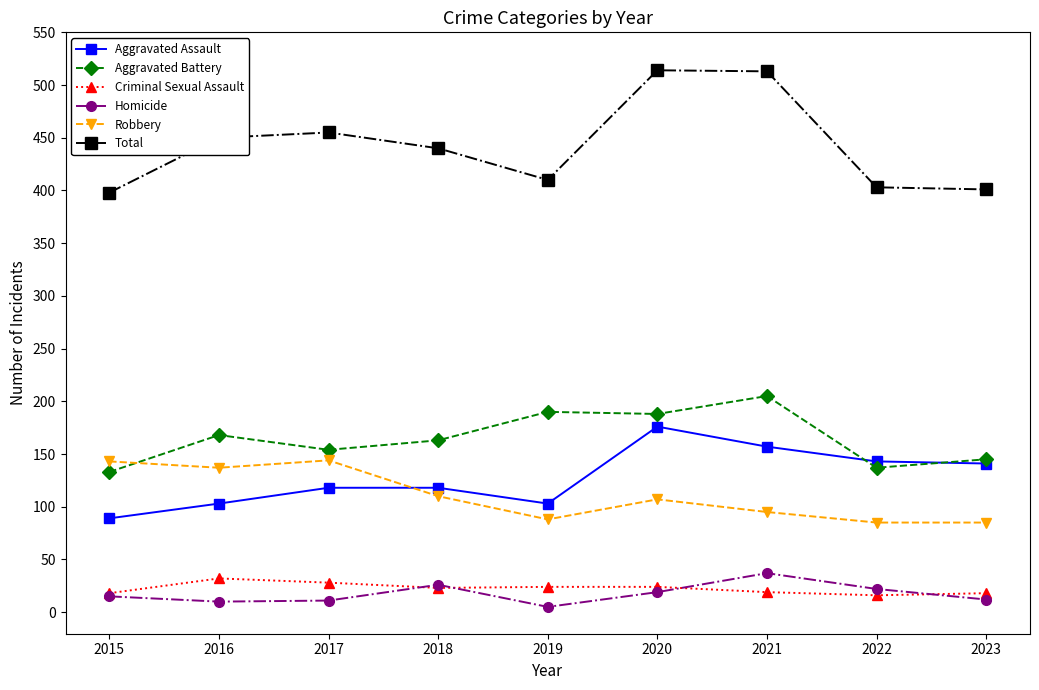

How many lines are shown in the chart?

6